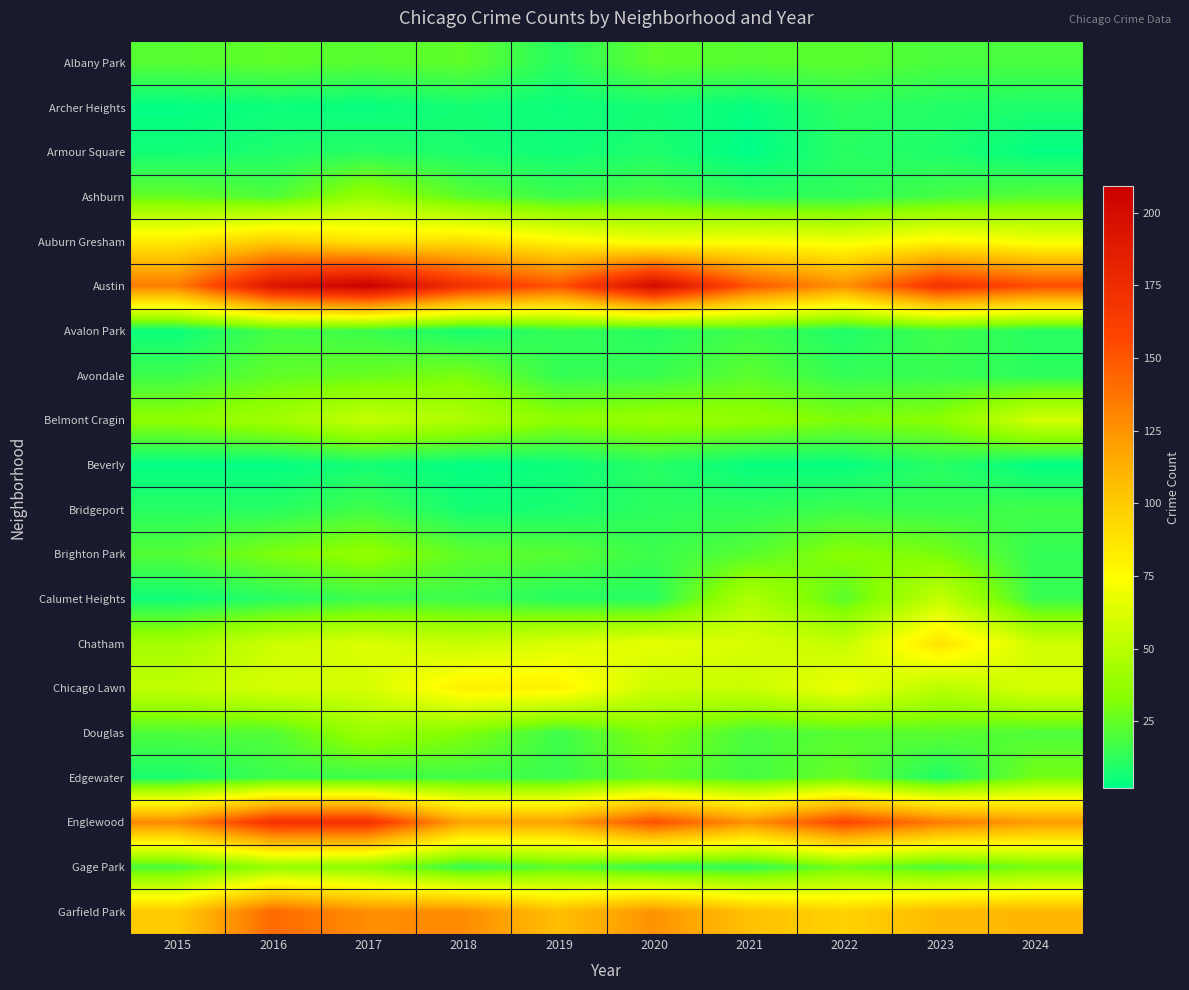

Reading left to right, what are all the values shown in this chart?

Albany Park: 2015=22	2016=24	2017=22	2018=24	2019=11	2020=24	2021=22	2022=23	2023=19	2024=19
Archer Heights: 2015=3	2016=5	2017=4	2018=7	2019=5	2020=7	2021=4	2022=12	2023=10	2024=9
Armour Square: 2015=6	2016=9	2017=11	2018=8	2019=6	2020=9	2021=2	2022=11	2023=9	2024=3
Ashburn: 2015=25	2016=20	2017=39	2018=23	2019=16	2020=19	2021=13	2022=13	2023=18	2024=22
Auburn Gresham: 2015=84	2016=98	2017=87	2018=90	2019=78	2020=69	2021=72	2022=69	2023=78	2024=70
Austin: 2015=134	2016=193	2017=209	2018=171	2019=151	2020=201	2021=150	2022=126	2023=170	2024=154
Avalon Park: 2015=5	2016=18	2017=16	2018=7	2019=14	2020=11	2021=17	2022=9	2023=17	2024=11
Avondale: 2015=16	2016=24	2017=26	2018=30	2019=14	2020=15	2021=23	2022=14	2023=15	2024=12
Belmont Cragin: 2015=35	2016=42	2017=54	2018=47	2019=35	2020=39	2021=37	2022=31	2023=34	2024=59
Beverly: 2015=3	2016=3	2017=7	2018=3	2019=5	2020=11	2021=4	2022=4	2023=11	2024=3
Bridgeport: 2015=11	2016=11	2017=17	2018=7	2019=8	2020=12	2021=13	2022=16	2023=15	2024=17
Brighton Park: 2015=21	2016=31	2017=37	2018=24	2019=22	2020=16	2021=22	2022=34	2023=30	2024=14
Calumet Heights: 2015=6	2016=11	2017=16	2018=16	2019=11	2020=11	2021=47	2022=23	2023=54	2024=15
Chatham: 2015=43	2016=57	2017=62	2018=55	2019=62	2020=66	2021=61	2022=54	2023=88	2024=58
Chicago Lawn: 2015=53	2016=60	2017=60	2018=82	2019=81	2020=56	2021=56	2022=69	2023=50	2024=61
Douglas: 2015=20	2016=21	2017=40	2018=32	2019=16	2020=32	2021=19	2022=22	2023=23	2024=20
Edgewater: 2015=8	2016=16	2017=16	2018=17	2019=16	2020=25	2021=18	2022=26	2023=9	2024=29
Englewood: 2015=129	2016=170	2017=170	2018=118	2019=119	2020=153	2021=126	2022=158	2023=135	2024=122
Gage Park: 2015=19	2016=38	2017=34	2018=14	2019=23	2020=14	2021=13	2022=28	2023=19	2024=29
Garfield Park: 2015=100	2016=142	2017=127	2018=128	2019=106	2020=125	2021=105	2022=96	2023=108	2024=109